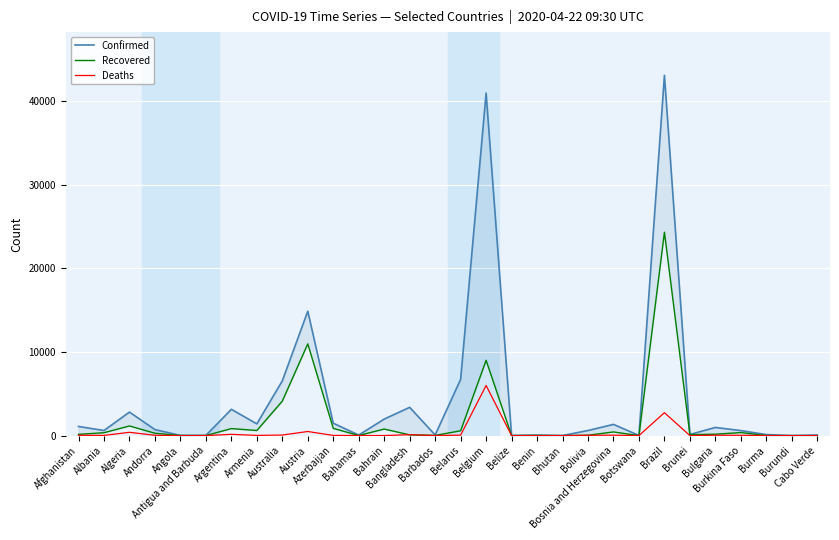

What is the sum of all Deaths values?

10357